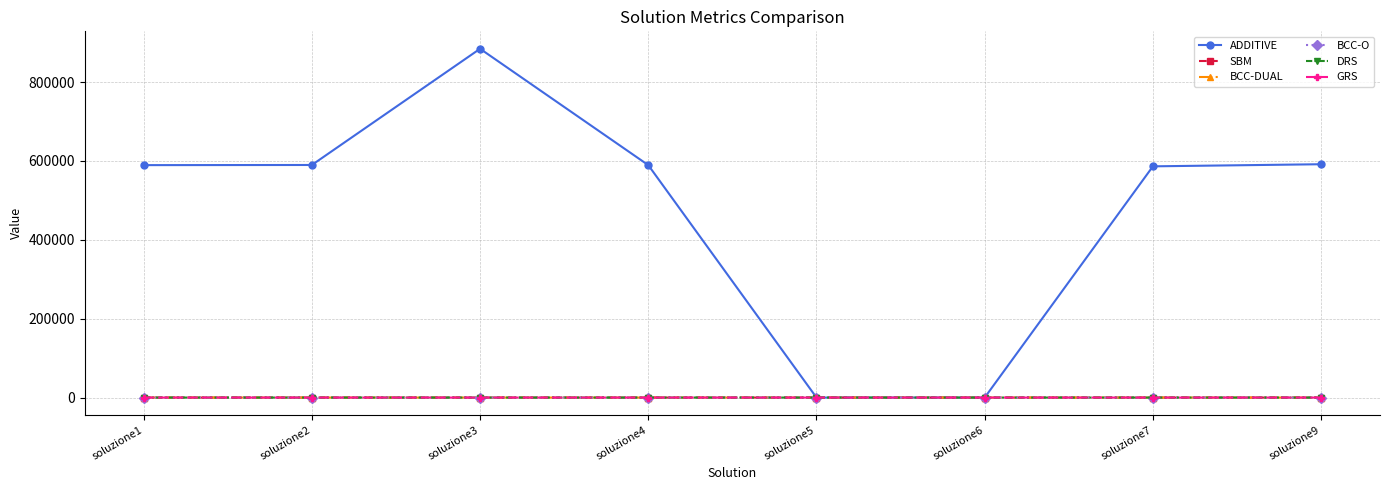

What are all the series names shown in the legend?

ADDITIVE, SBM, BCC-DUAL, BCC-O, DRS, GRS